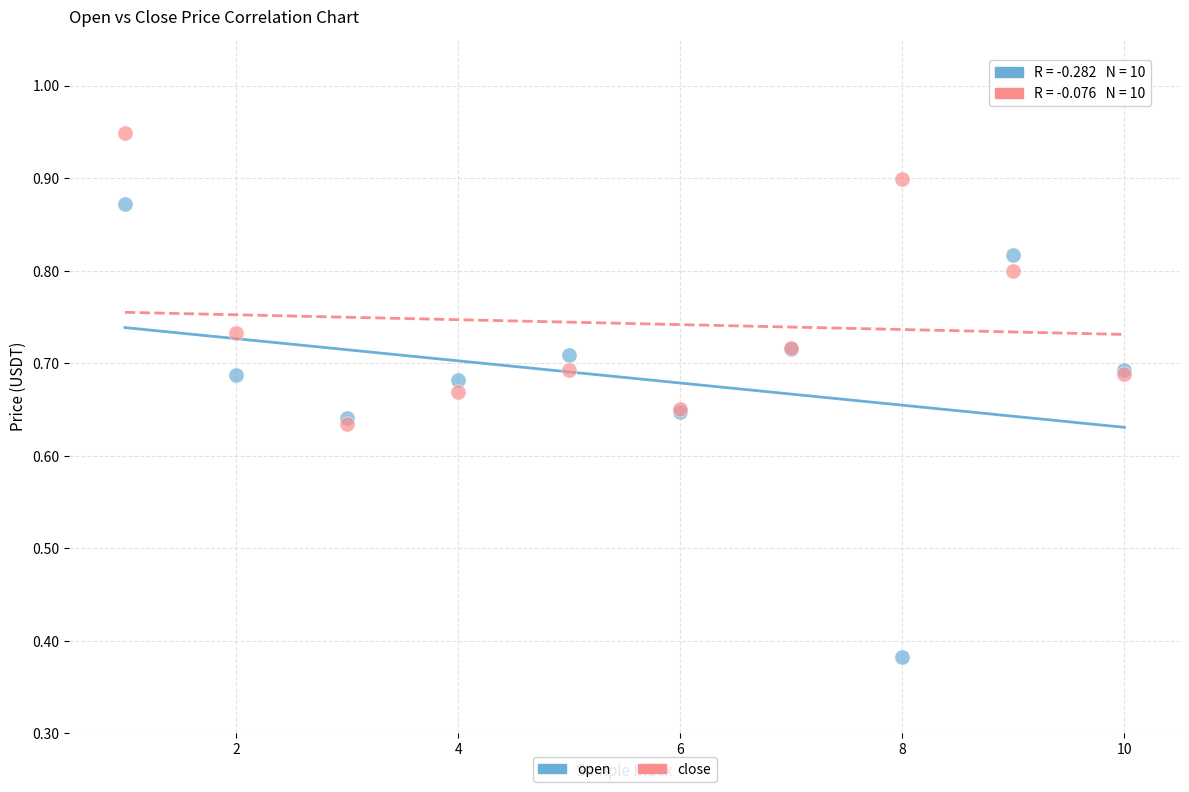

Which series reaches the minimum Y coordinate?

open